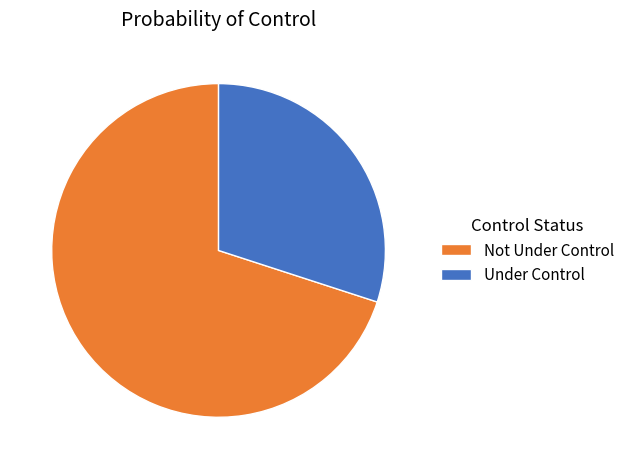

True or false: Not Under Control accounts for 70% of the total.

True